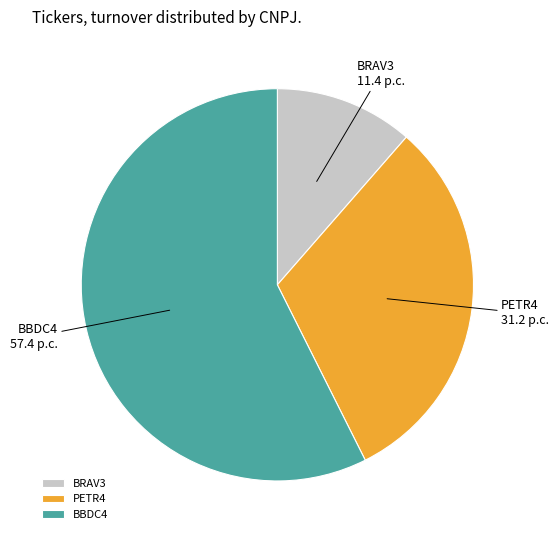

Is BBDC4 the majority of the pie?

Yes